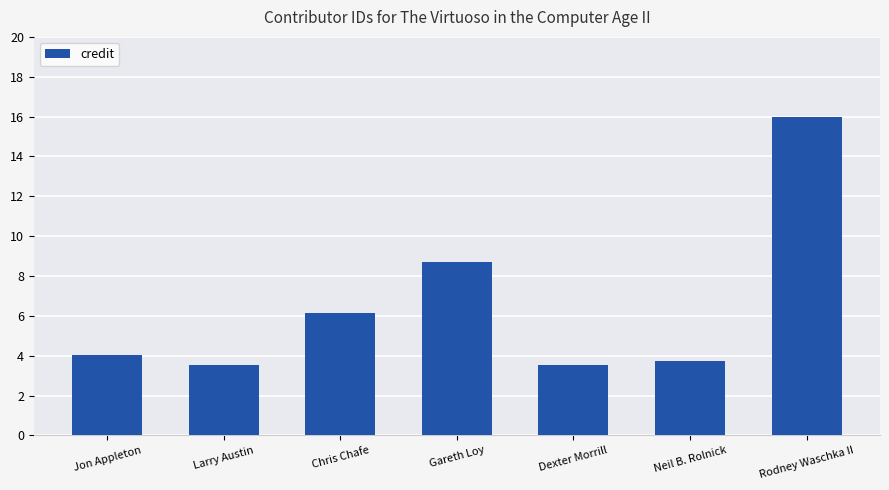

What is the maximum value shown in the chart?

16.0